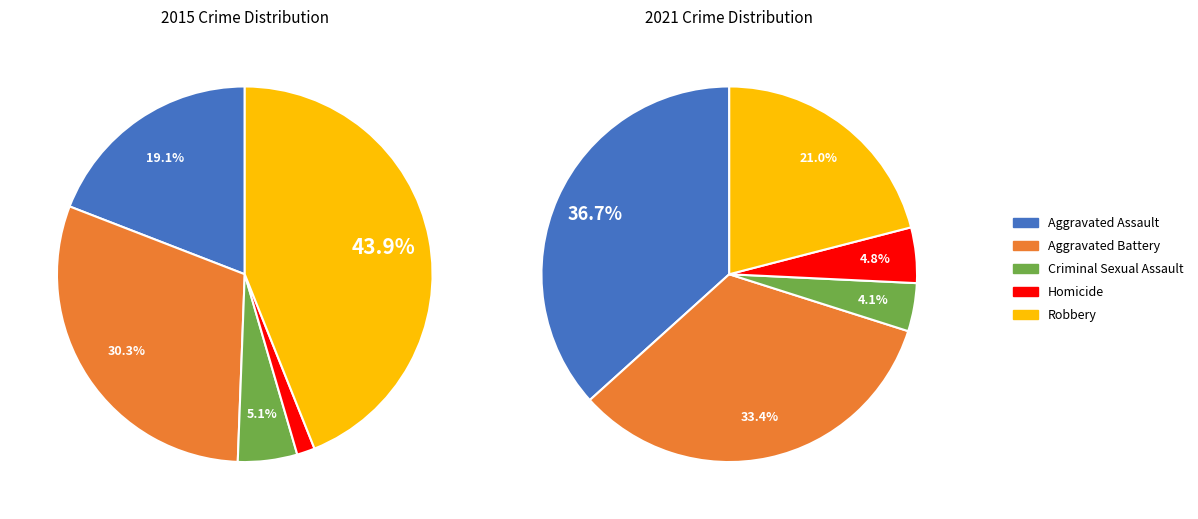

The 2 slice represents 1% of the pie. True or false?

False